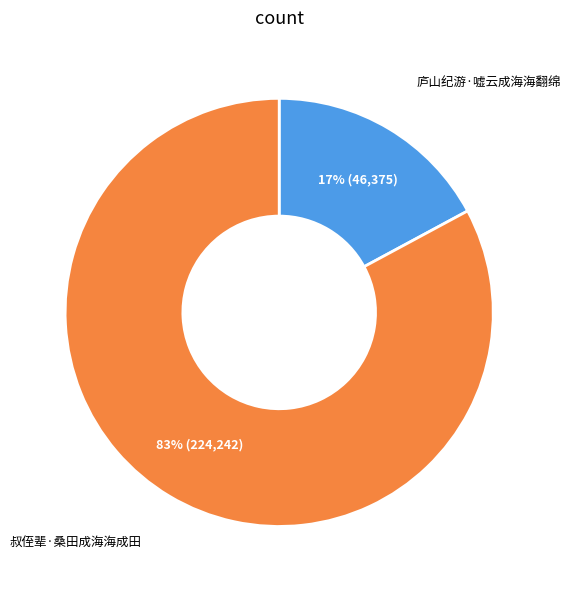

To the nearest percent, what is the average slice percentage?

50%